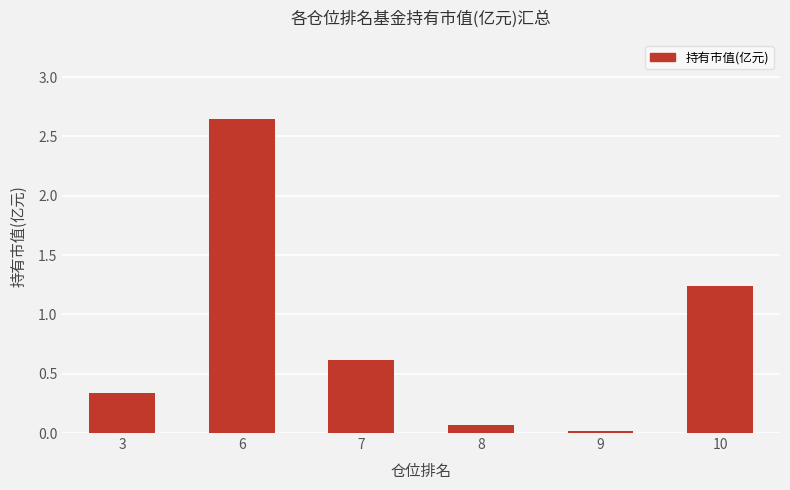

How many bars are there in total?

6